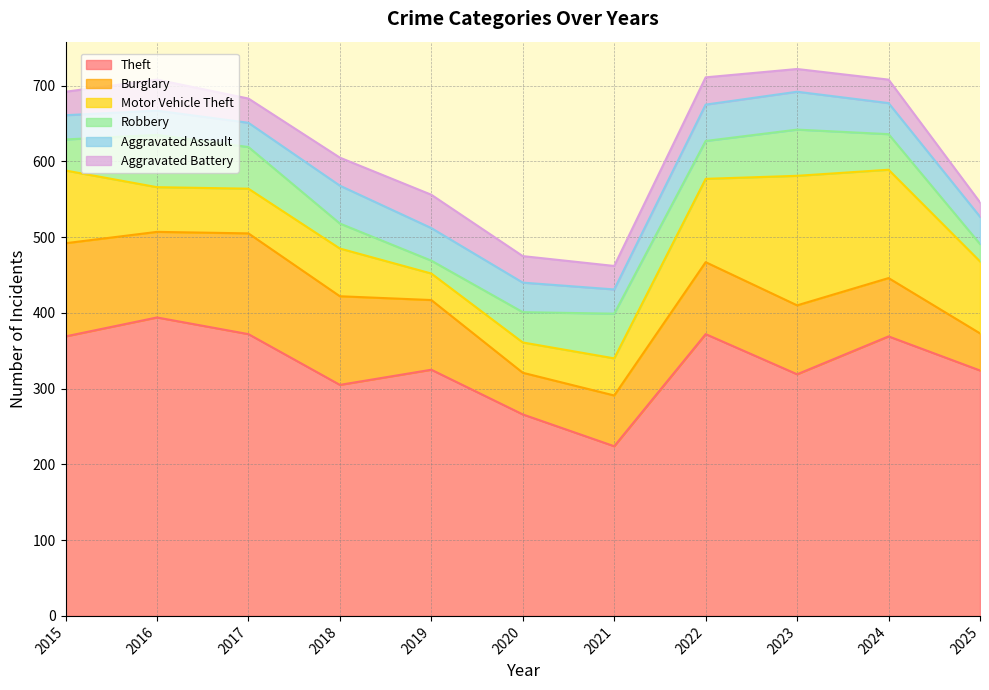

At which label does Aggravated Assault first exceed 39?

2018